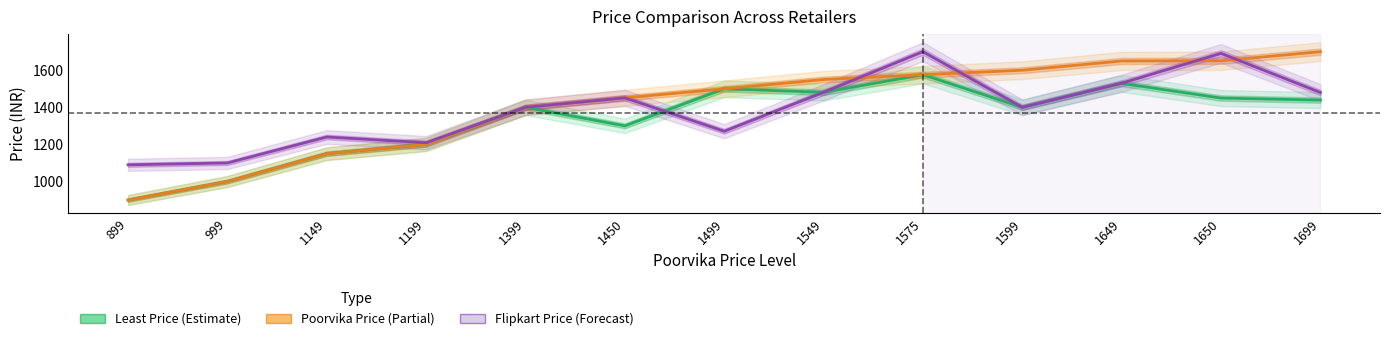

What are all the series names shown in the legend?

Least Price, Poorvika Price, Flipkart Price